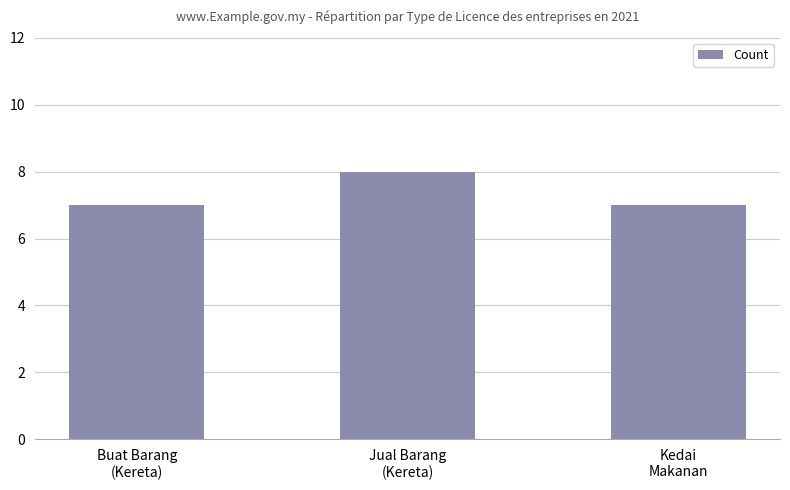

The value at Kedai
Makanan is 3. True or false?

False